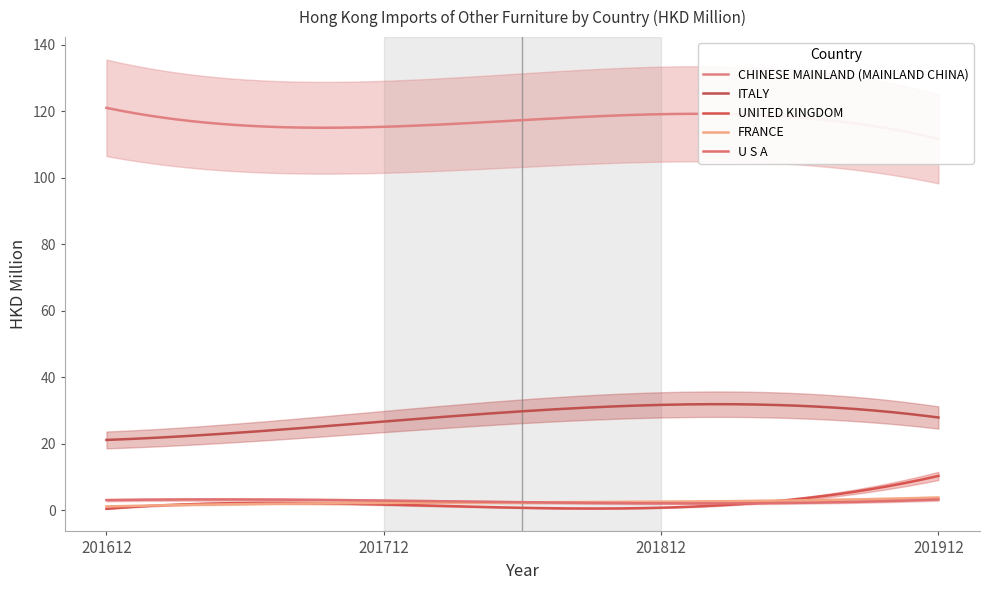

What is the difference between the second highest and minimum values in the CHINESE MAINLAND (MAINLAND CHINA) series?

7.4